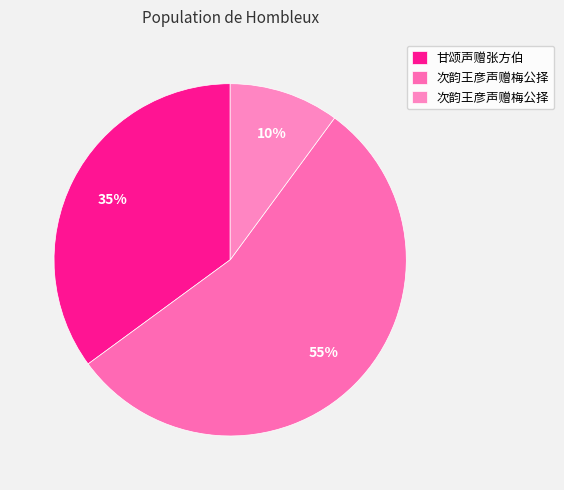

Which category has the smallest portion of the pie?

次韵王彦声赠梅公择